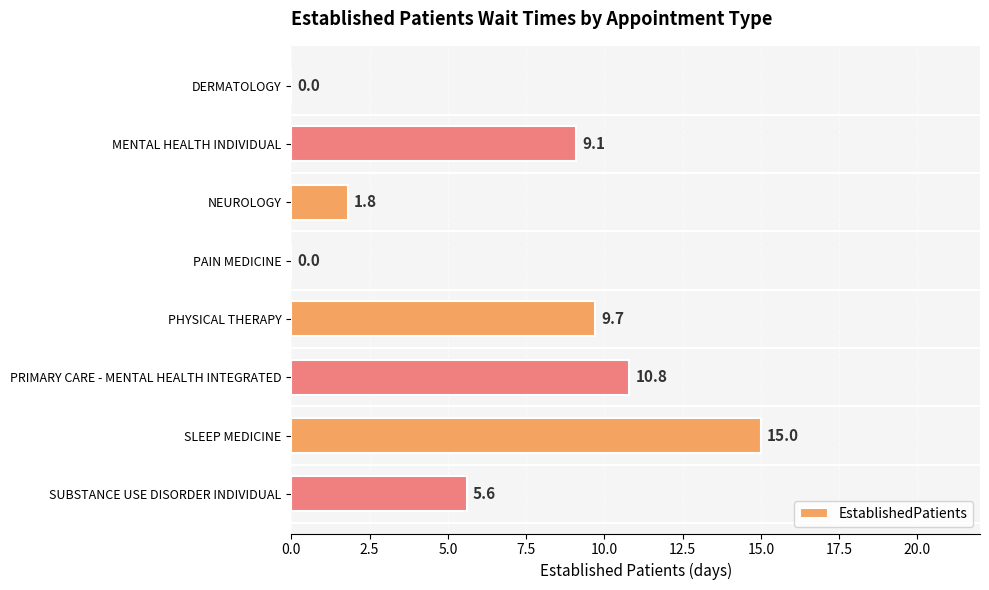

Which category has the highest value across all series?

SLEEP MEDICINE